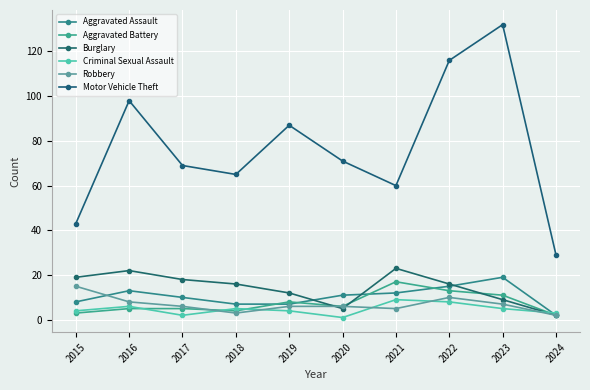

True or false: Motor Vehicle Theft and Aggravated Assault intersect in this chart.

False